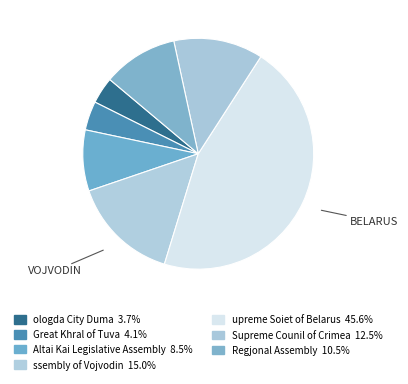

Count the number of slices in the pie.

7